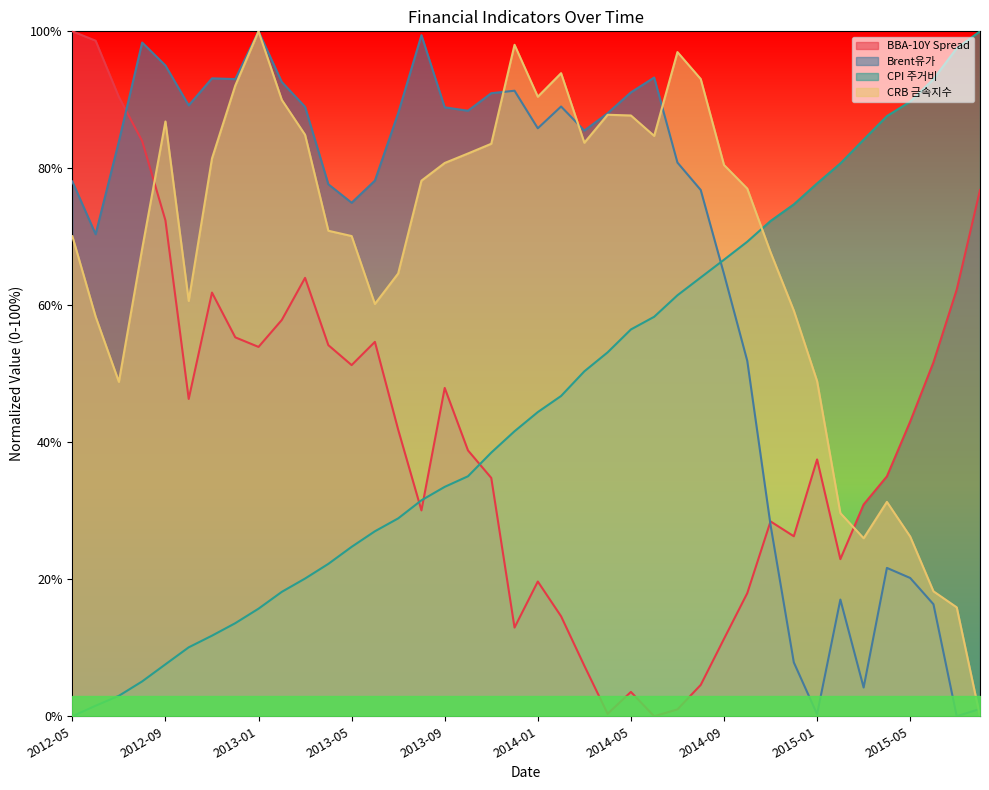

True or false: CRB 금속지수 has more than 1 points higher than both neighbors.

True